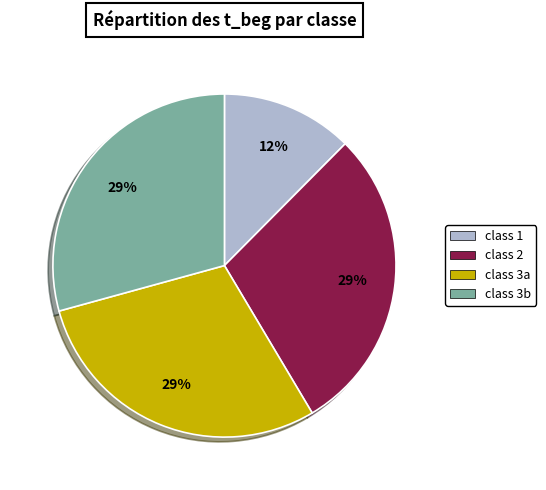

To the nearest percent, what is the difference between the class 2 and class 1 slice percentages?

17%